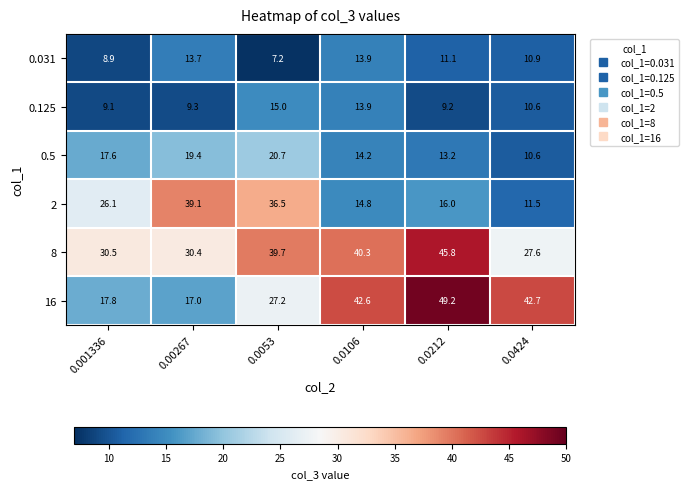

The 2 series shows 12.1 at 0.001336. True or false?

False